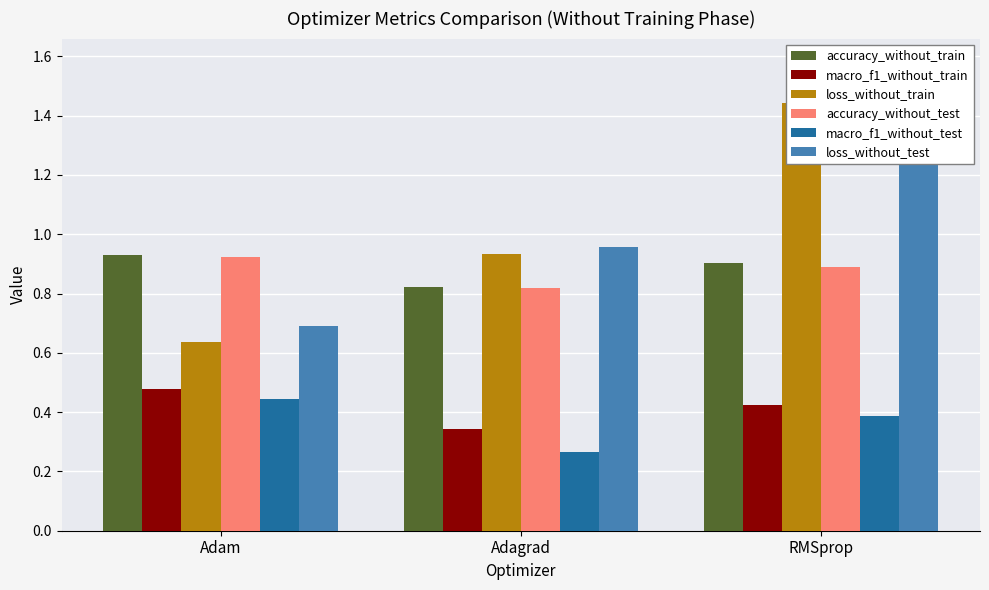

How many distinct data groups are displayed?

6